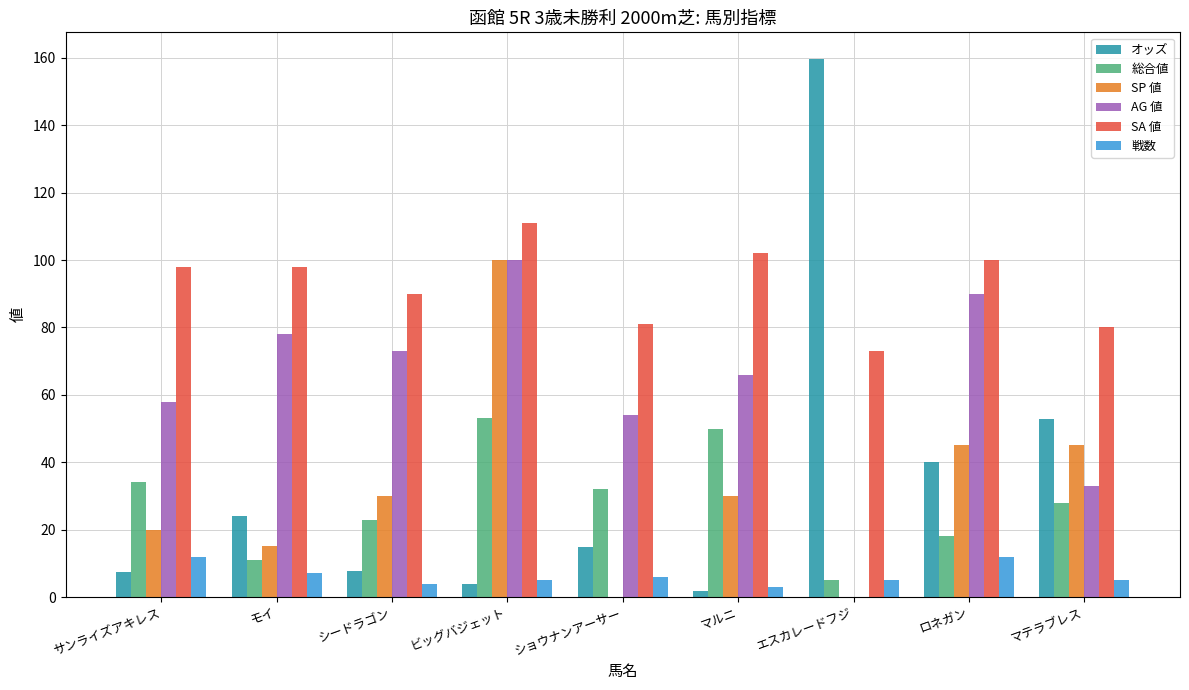

Does the chart contain stacked bars?

No